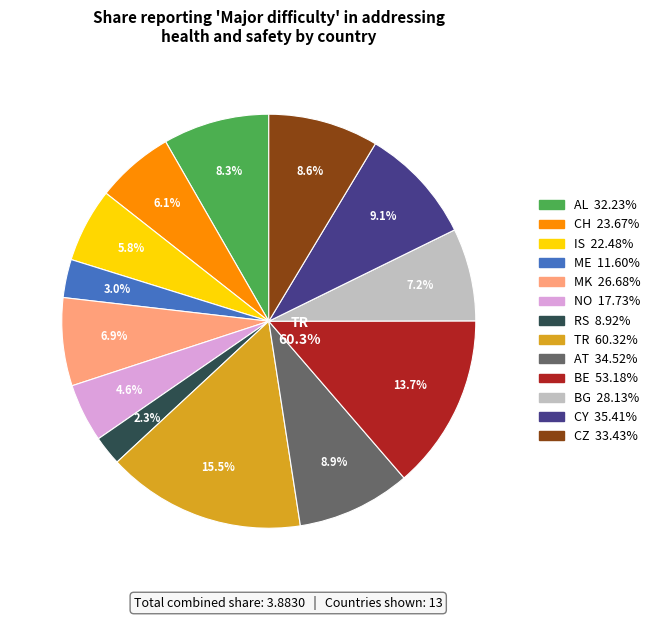

Rank the categories by value from highest to lowest.

TR, BE, CY, AT, CZ, AL, BG, MK, CH, IS, NO, ME, RS